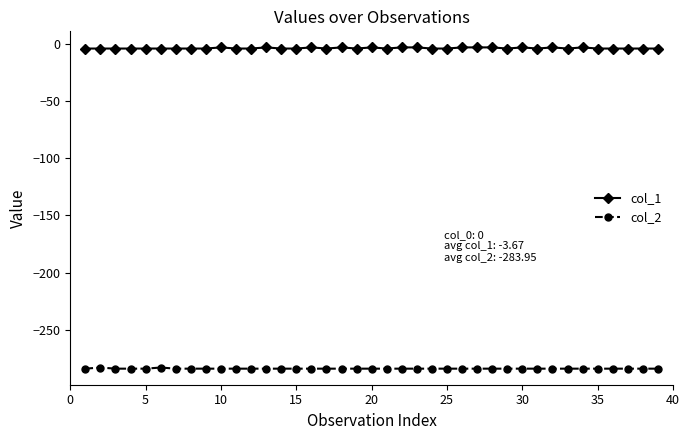

True or false: col_2 and col_1 cross at least once.

False